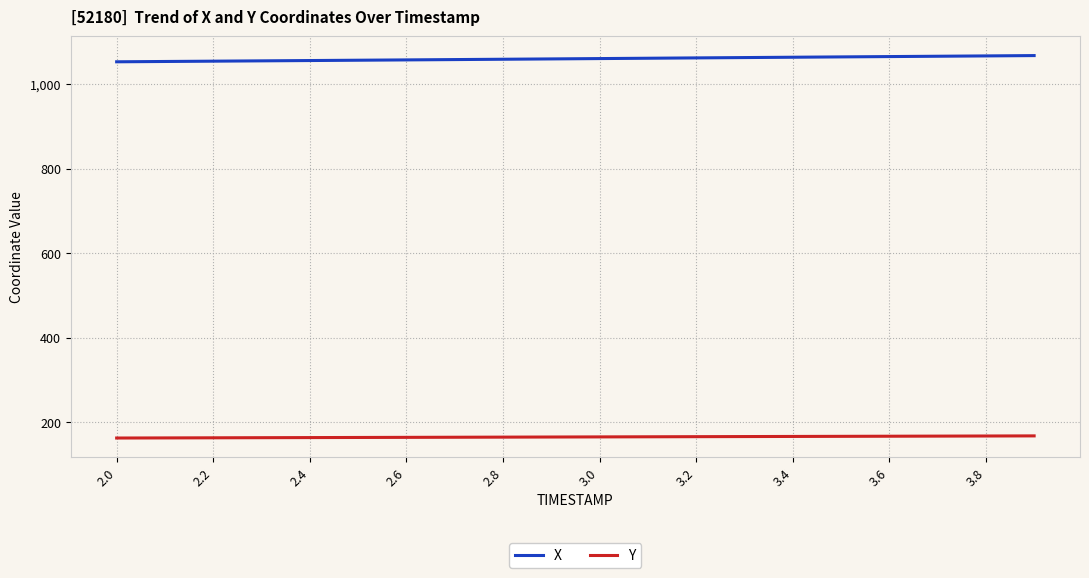

Which series has the largest total across all categories?

X